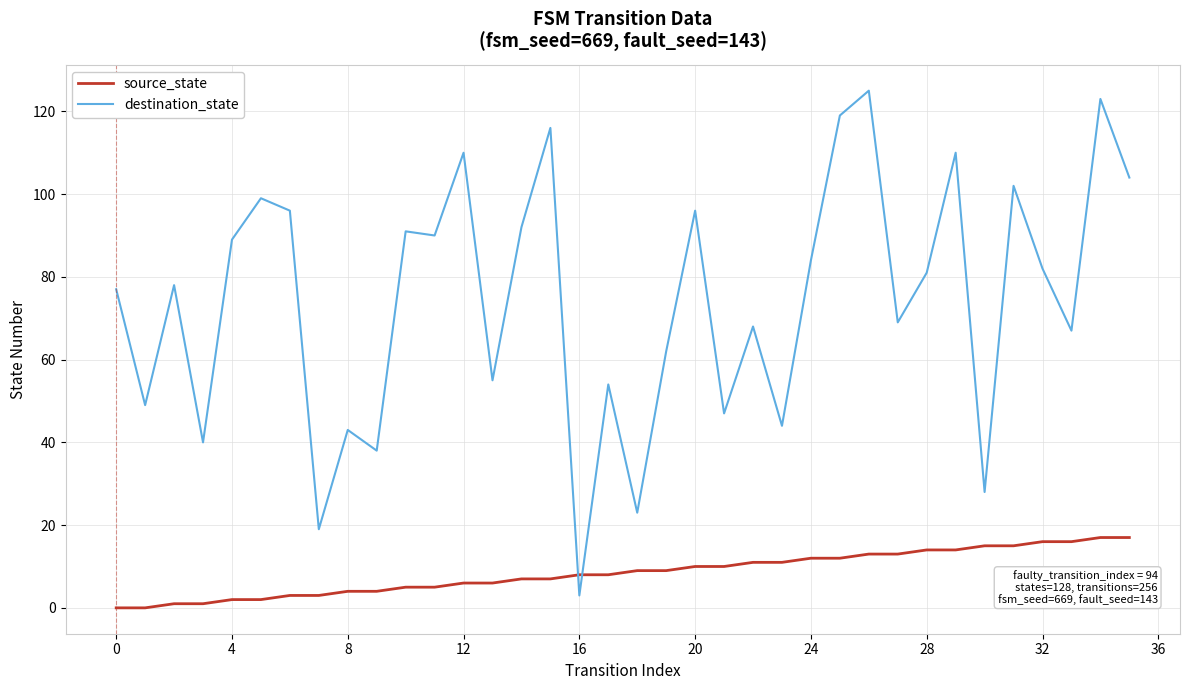

True or false: destination_state and source_state cross at least once.

True